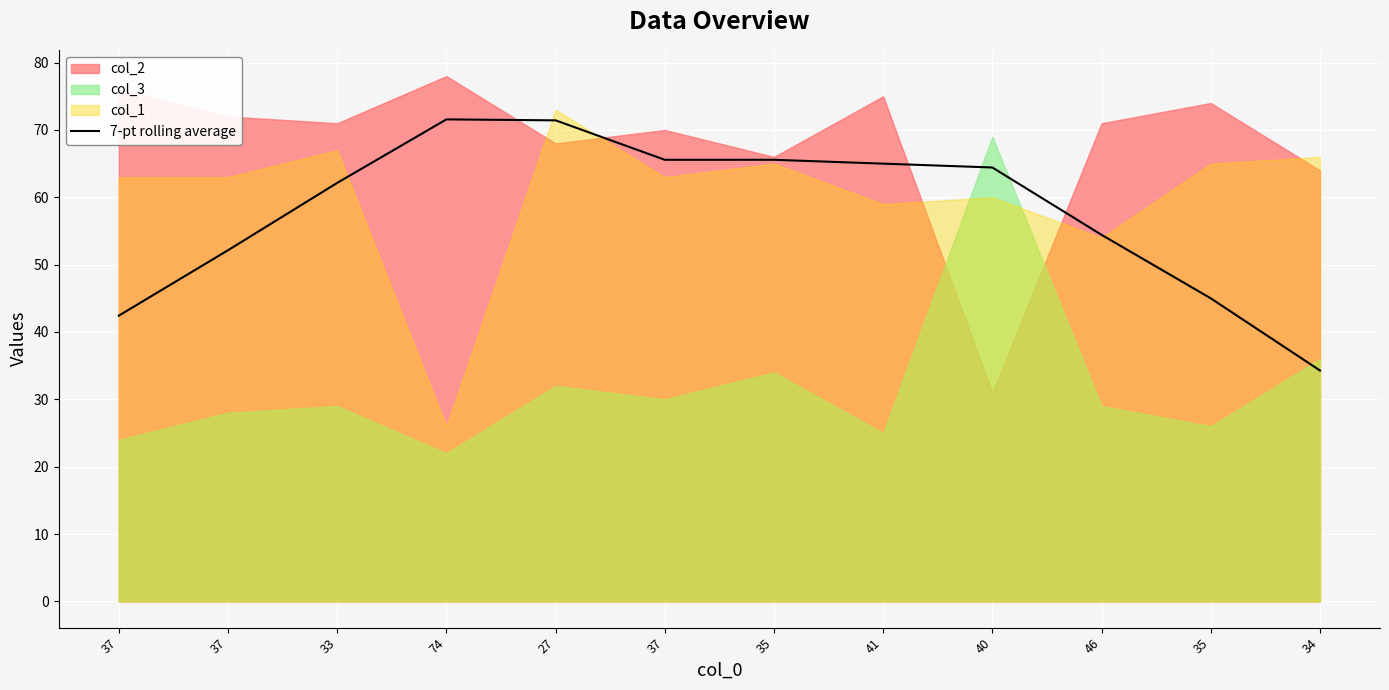

At which category does the data reach its first local peak?

74